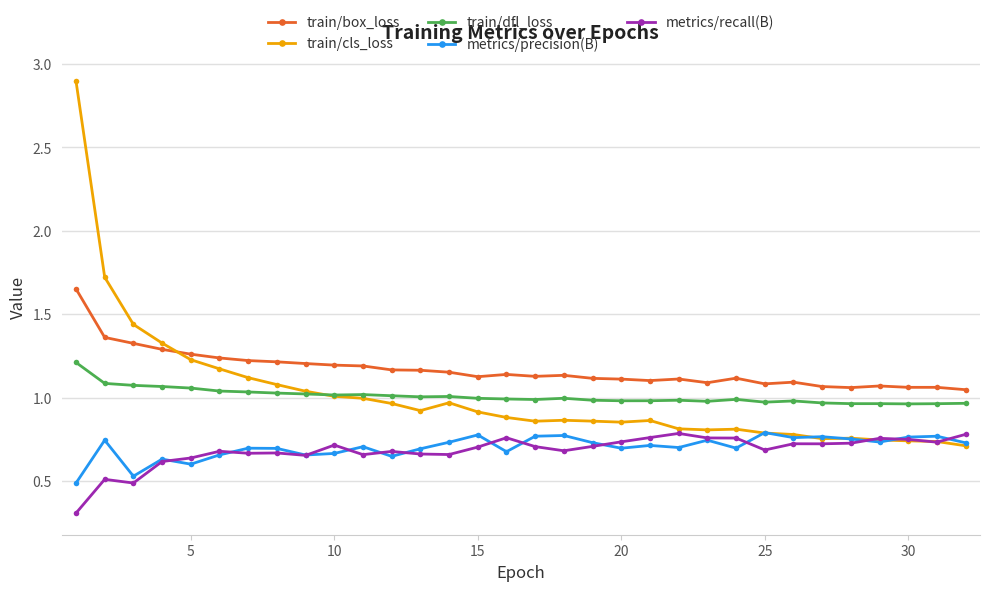

True or false: train/box_loss has more than 0 points higher than both neighbors.

True